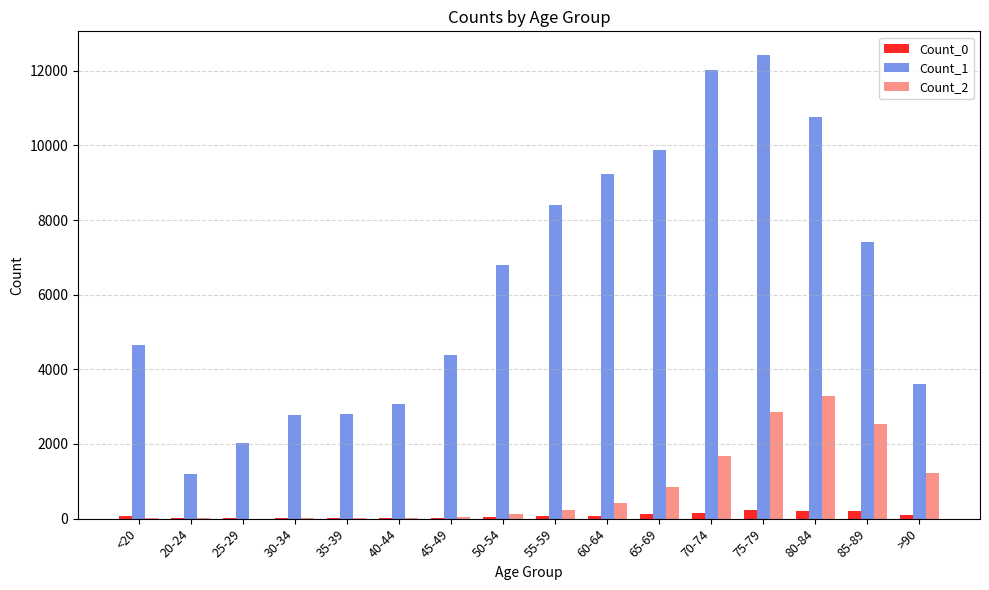

Which series has the largest total across all categories?

Count_1